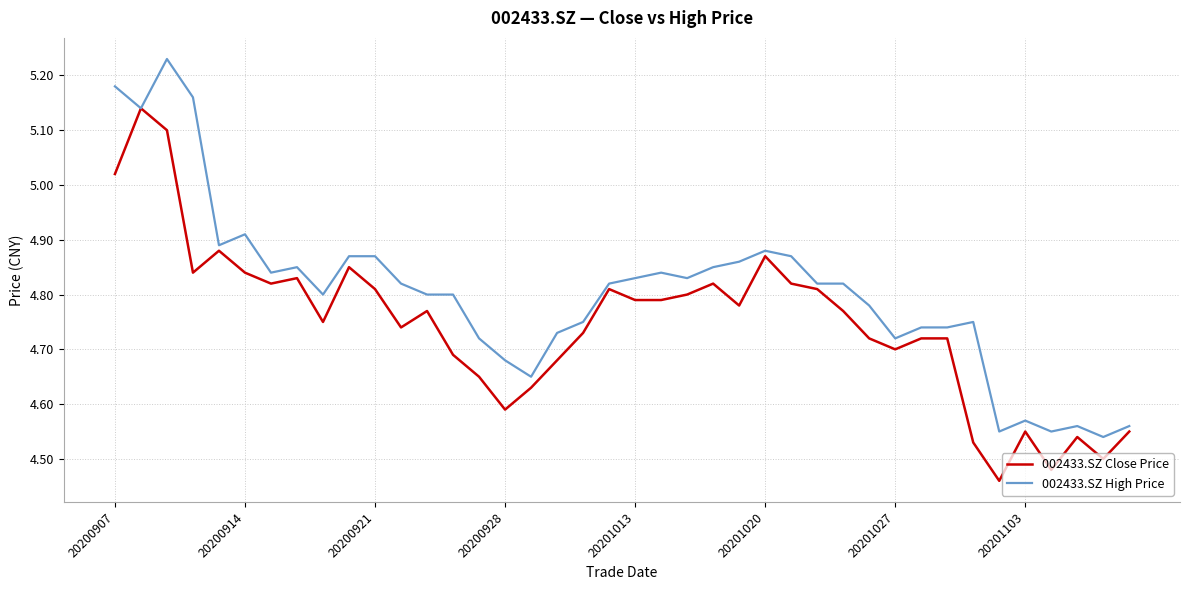

What is the sum of all 002433.SZ High Price values?

192.2